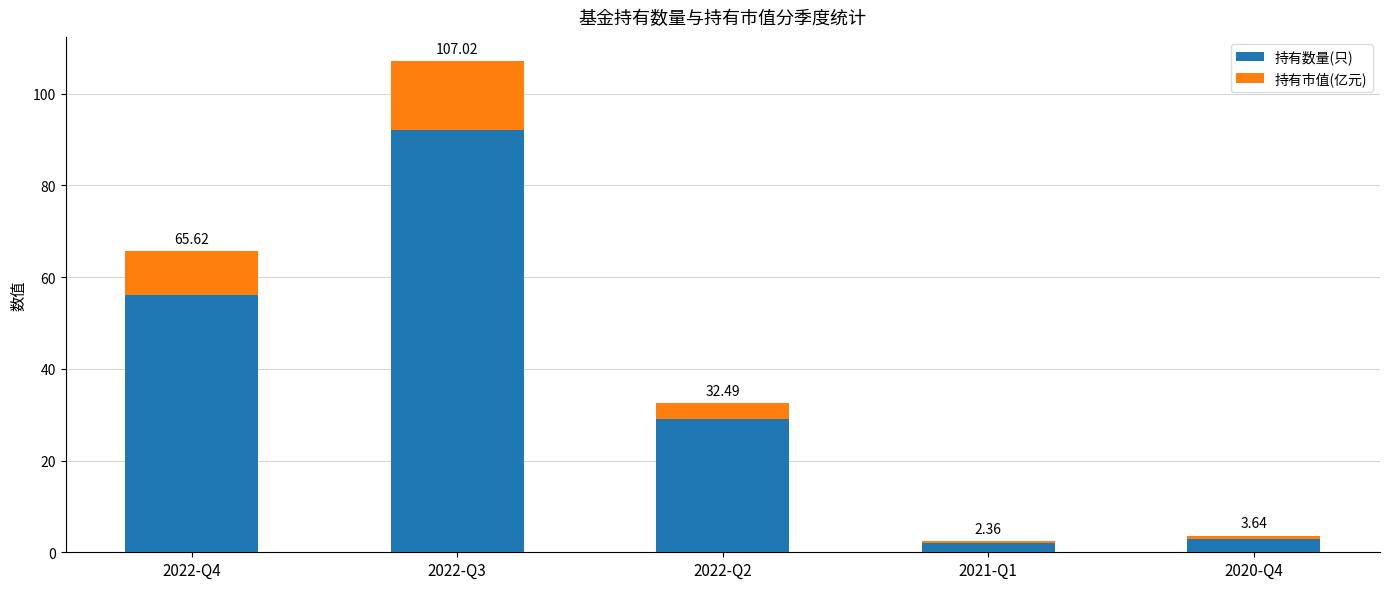

What are all the series names shown in the legend?

持有数量(只), 持有市值(亿元)